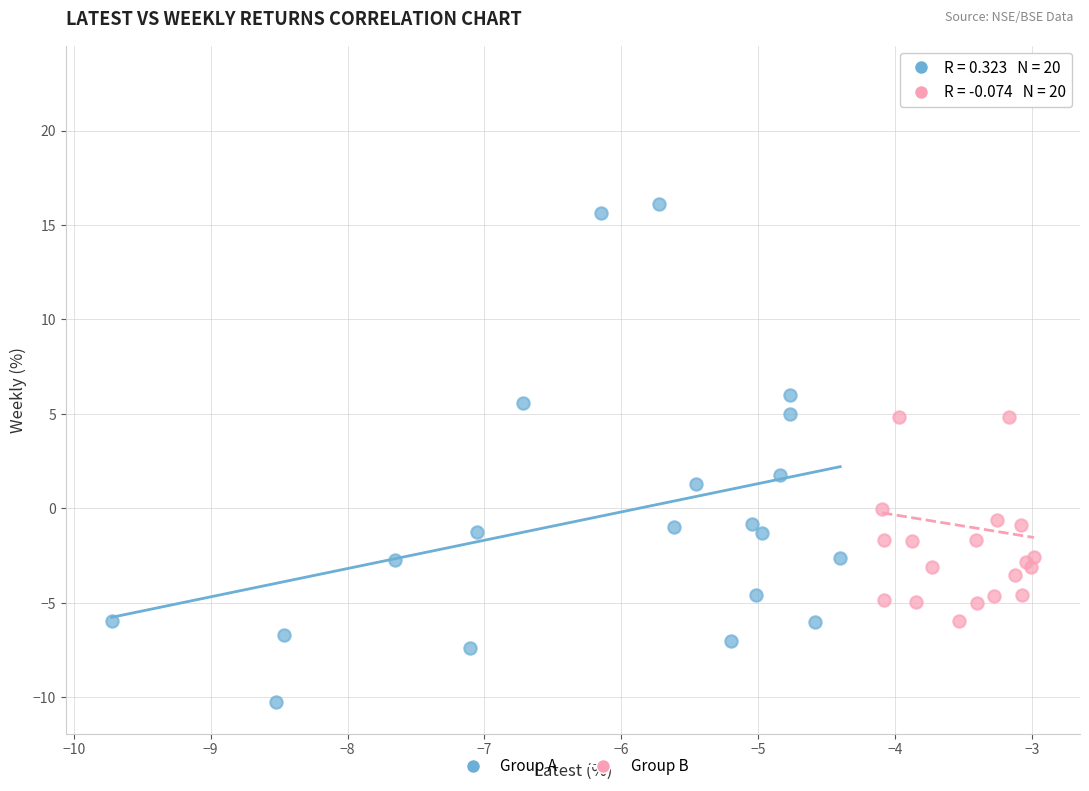

Which series has the widest spread of Y values?

Group B